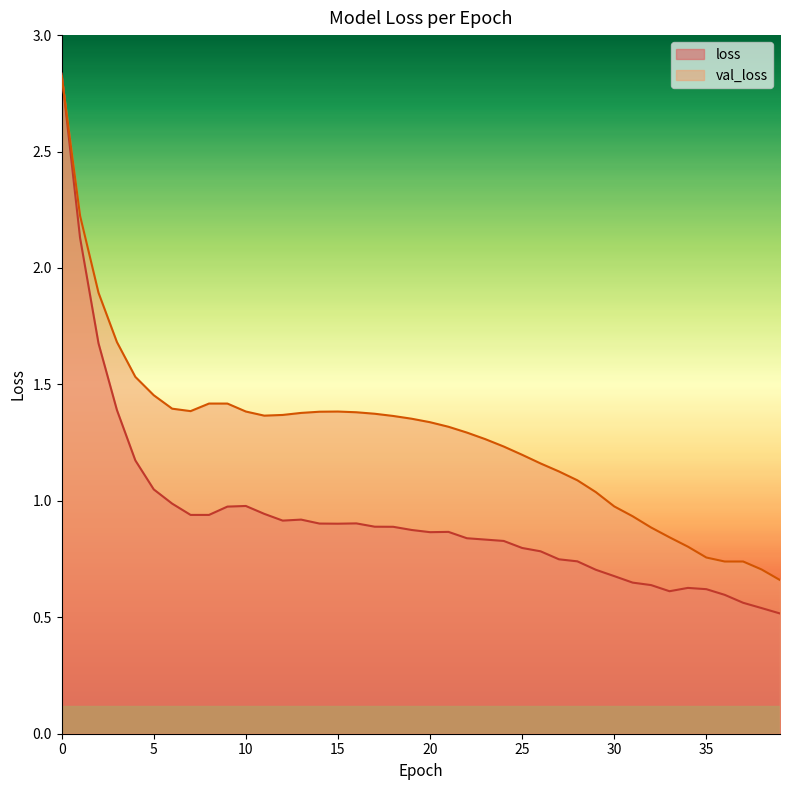

Which series changed the most between 2 and 39?

val_loss